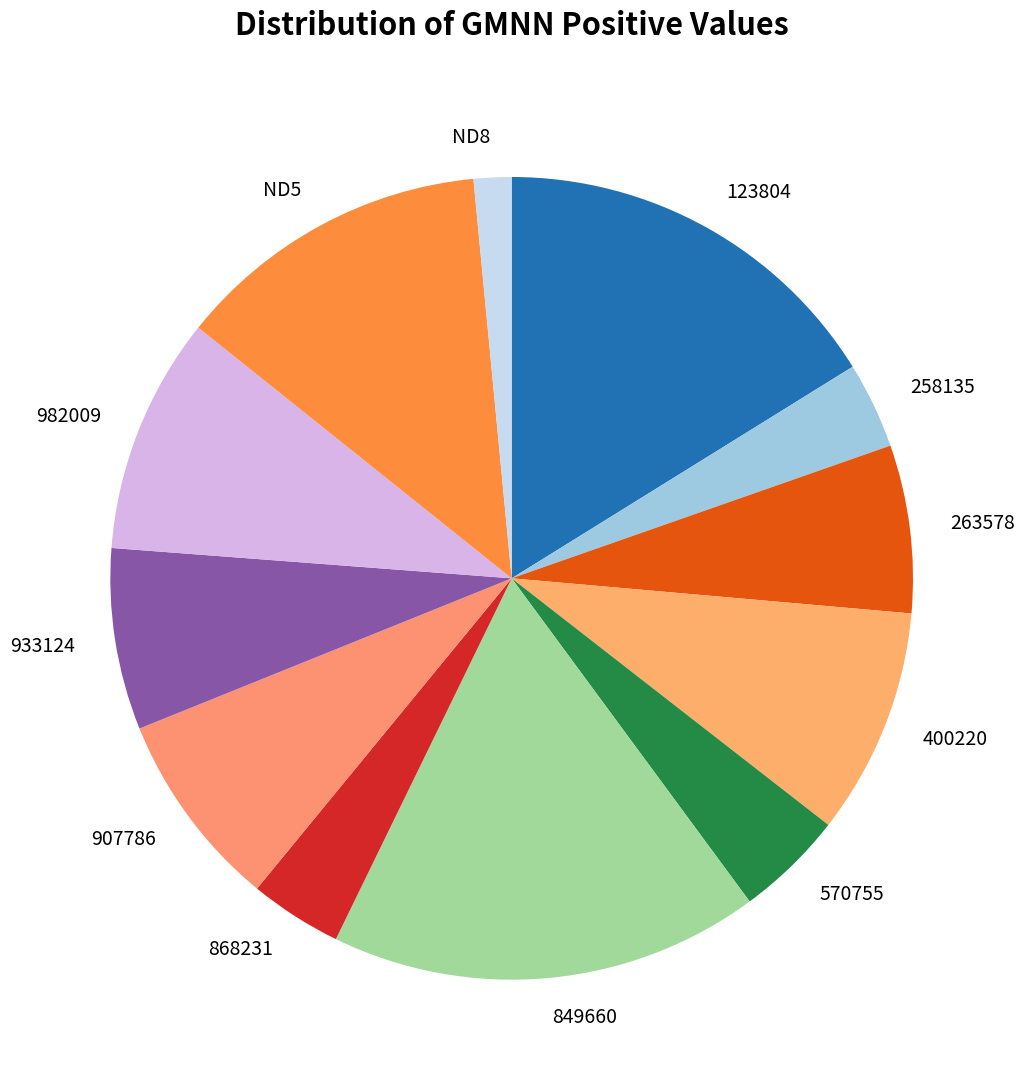

Do 570755 and 907786 together represent more than half of the pie?

No